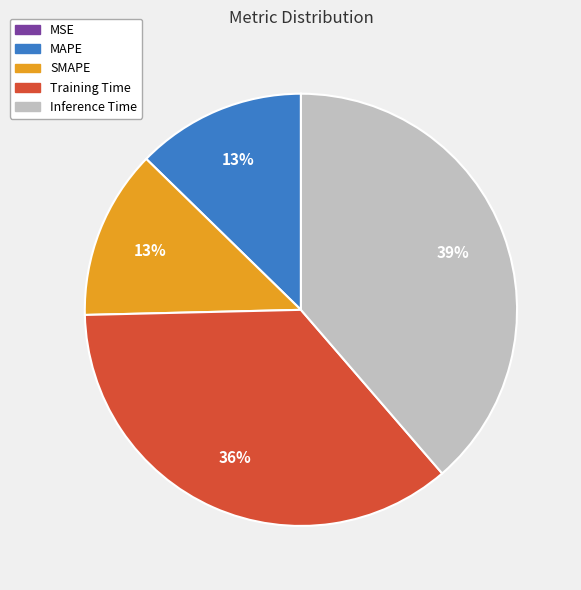

Is it true that SMAPE is 13% of the pie?

True